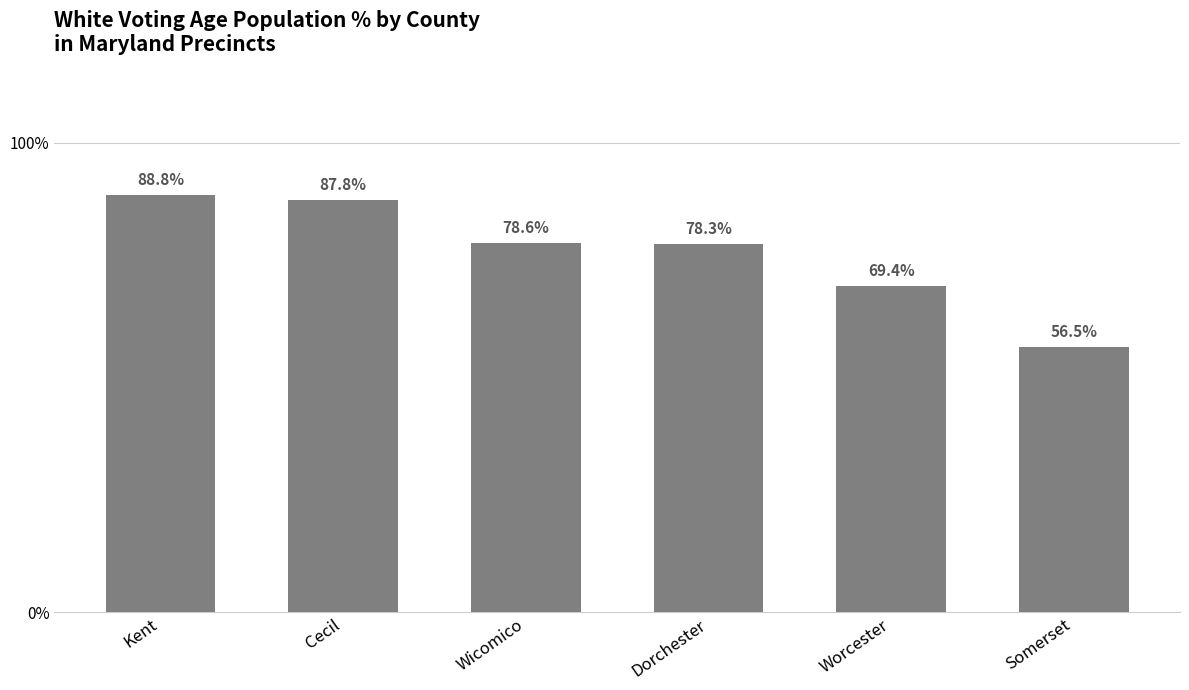

What is the average value?

0.8